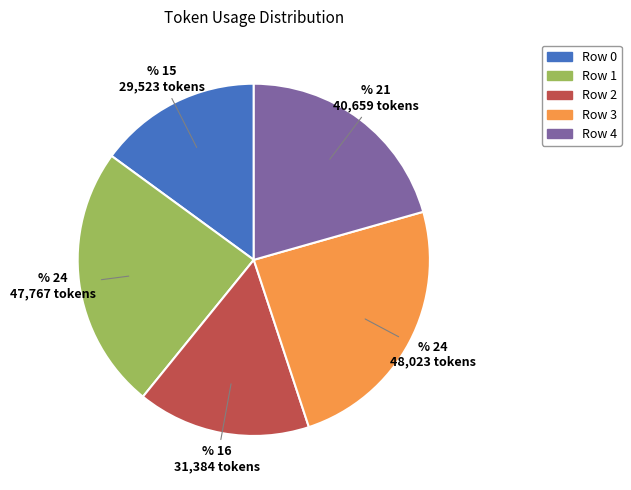

True or false: Row 2 accounts for 16% of the total.

True